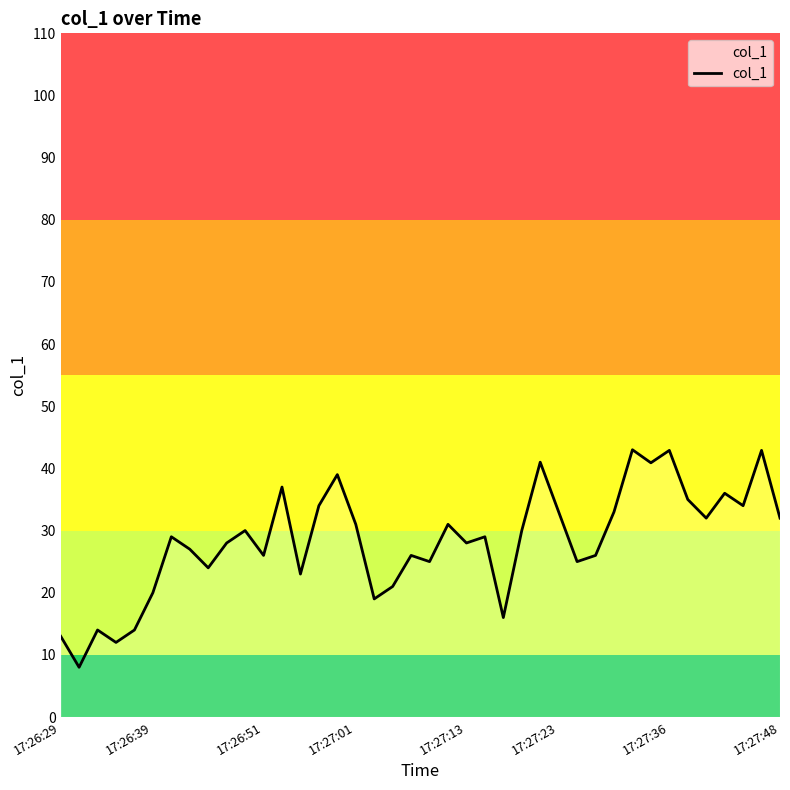

What is the maximum value shown in the chart?

43.0